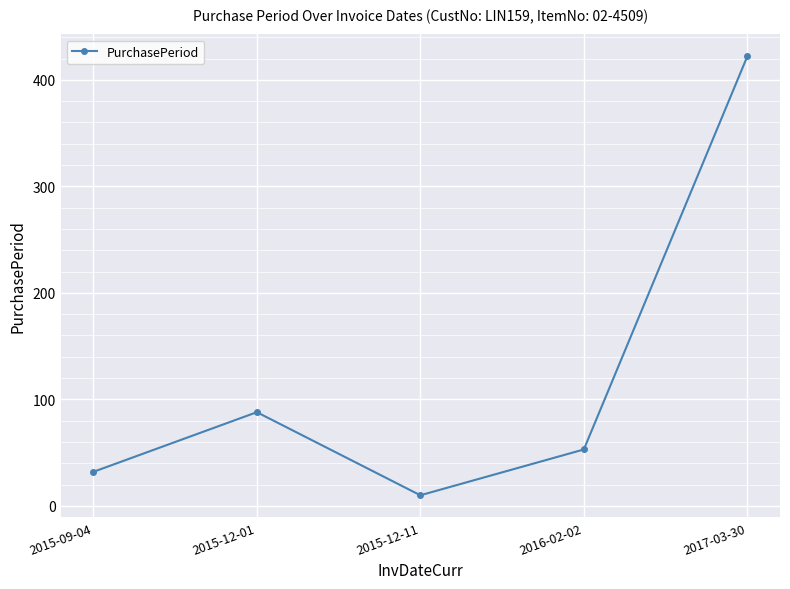

How many interior local valleys (lower than both neighbors) does the data have?

1